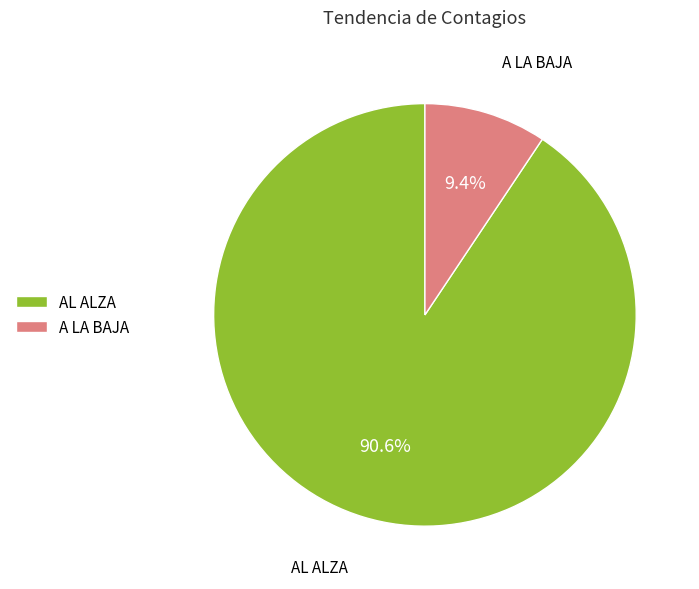

To the nearest percent, what portion does AL ALZA represent?

91%